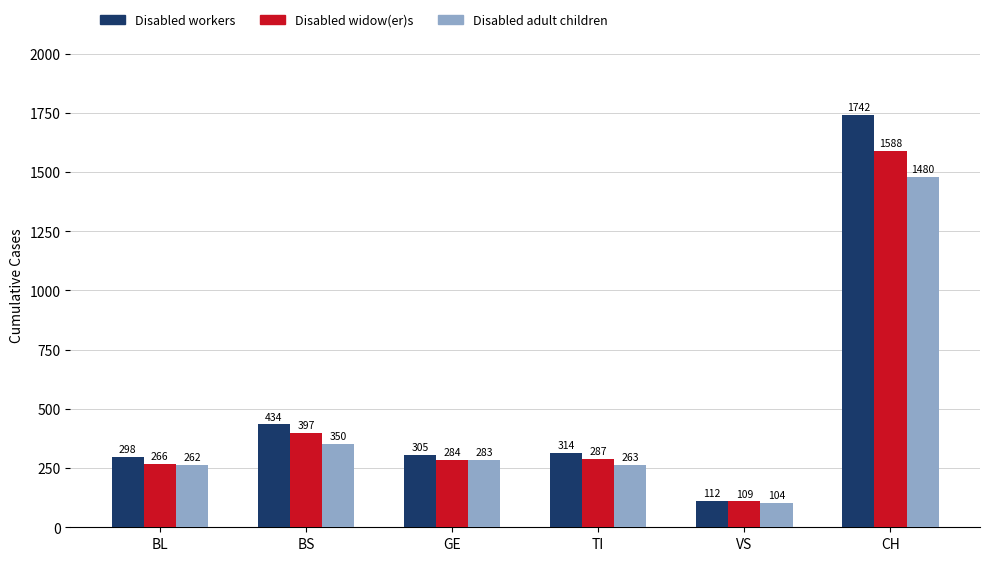

What is the approximate value of Disabled widow(er)s at BS, to the nearest 10?

400